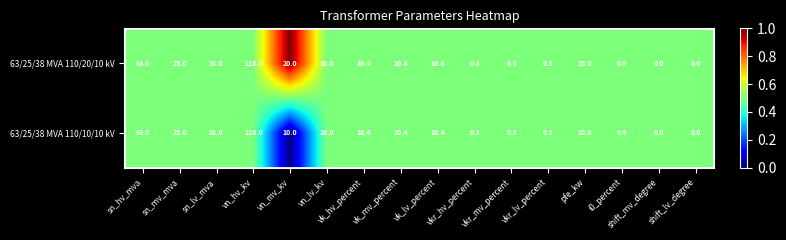

What is the sum of all 63/25/38 MVA 110/10/10 kV values?

324.0